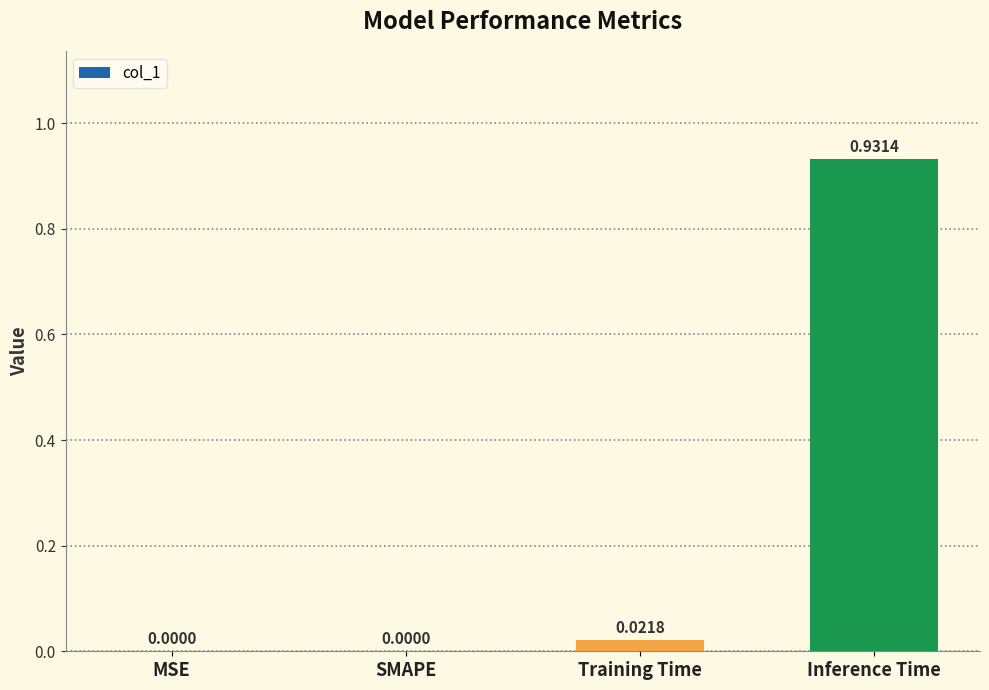

At which category does the chart reach its peak across all series?

Inference Time